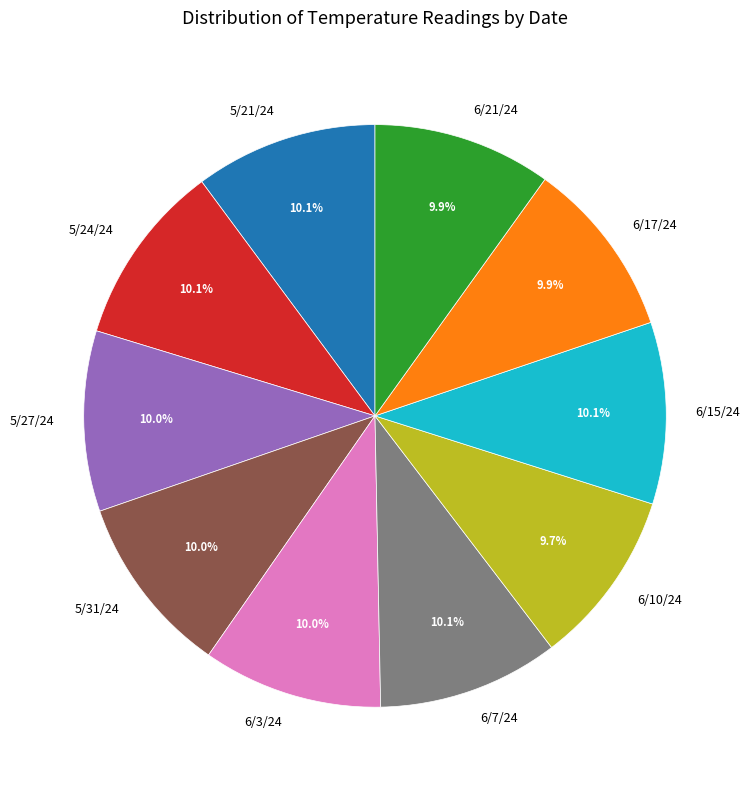

Approximately how many times larger is the value at 6/21/24 compared to 5/31/24?

1.0